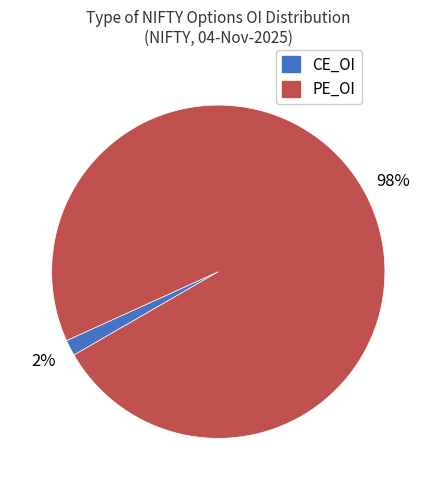

Count the number of slices in the pie.

2